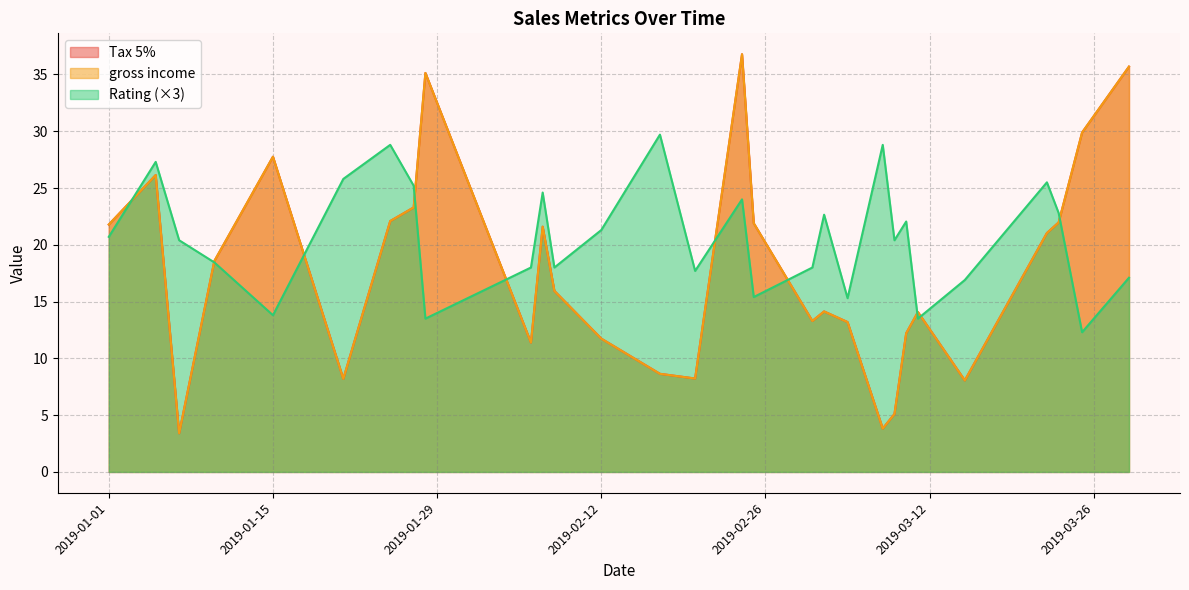

True or false: Rating has a value of 13.2 at 27.

False